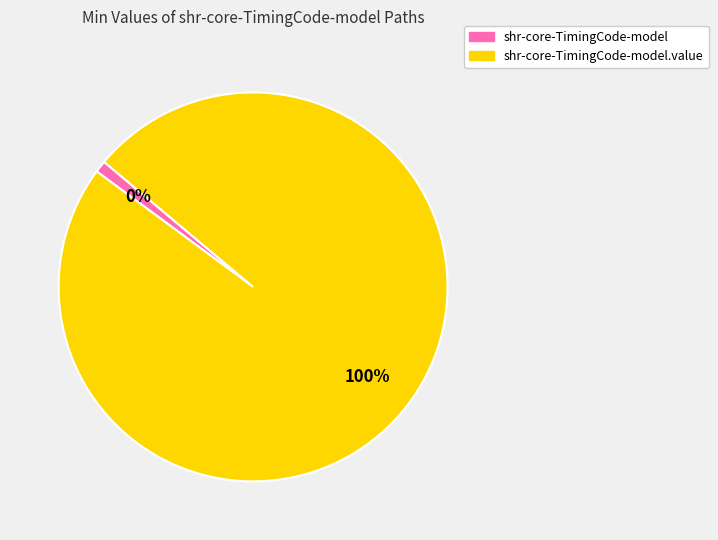

How many slices are in this pie chart?

2